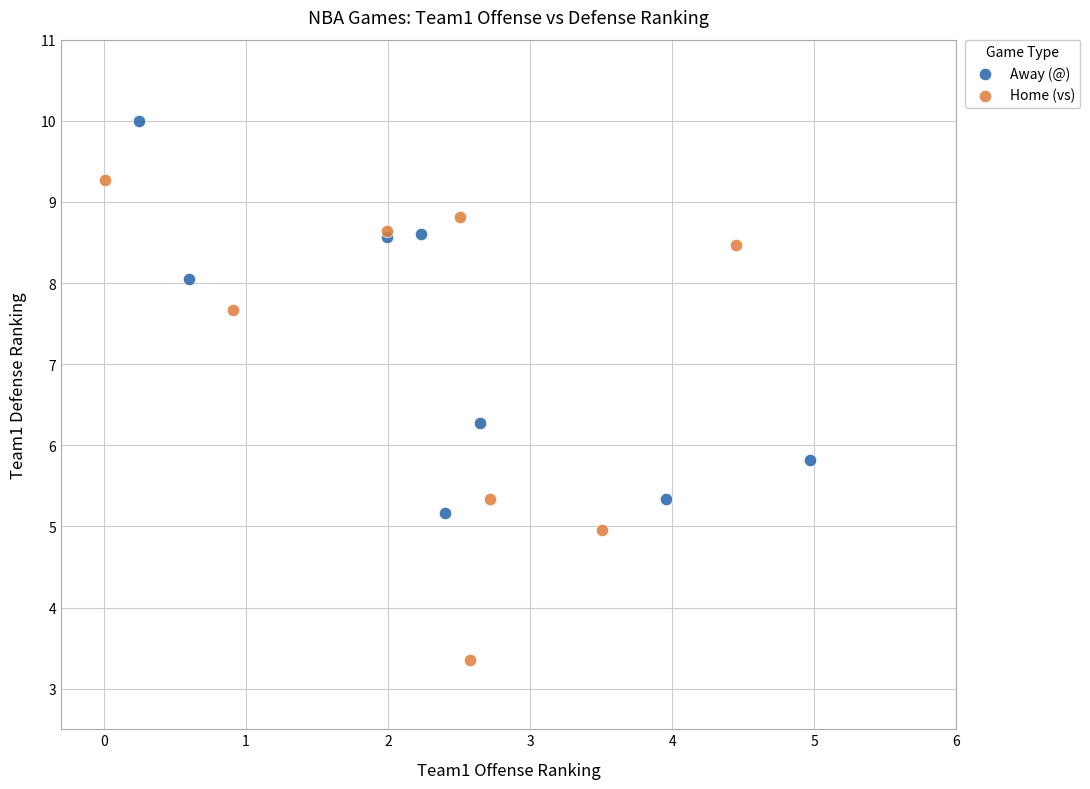

Which series has the widest spread of Y values?

Home (vs)